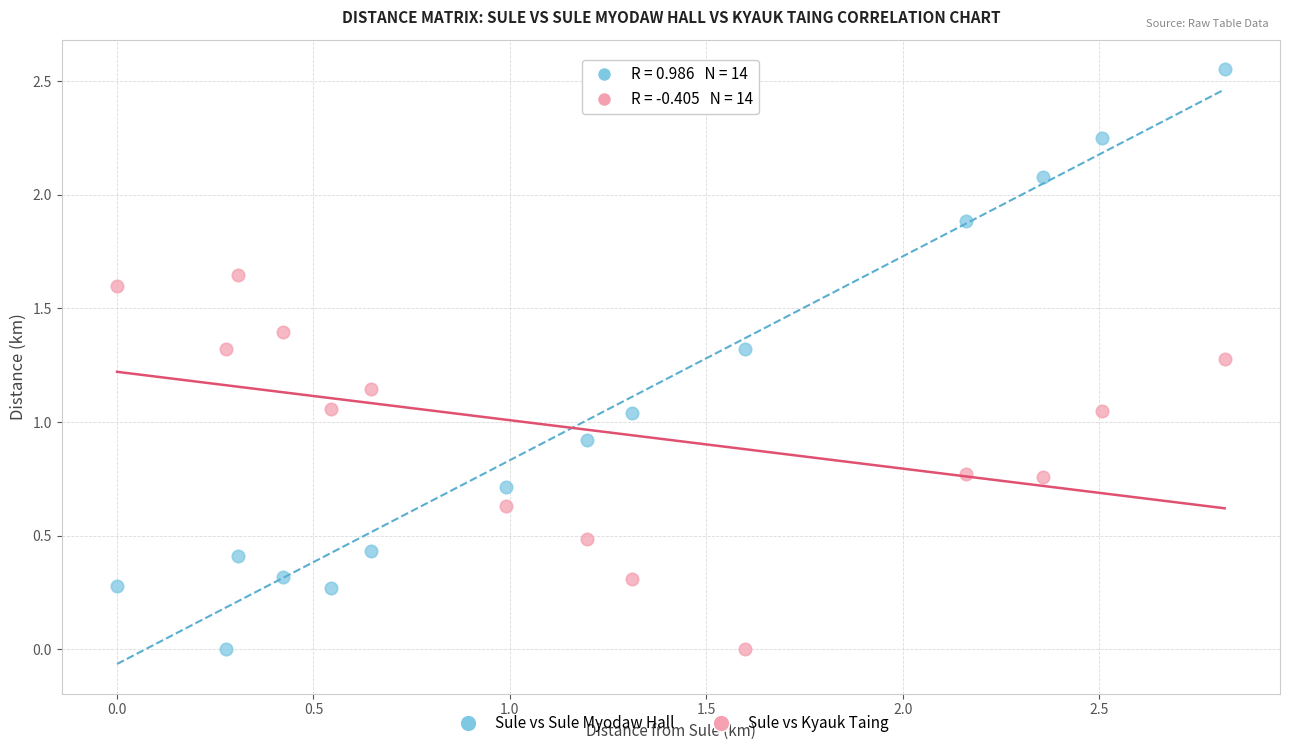

Which series reaches the maximum Y coordinate?

Sule vs Sule Myodaw Hall